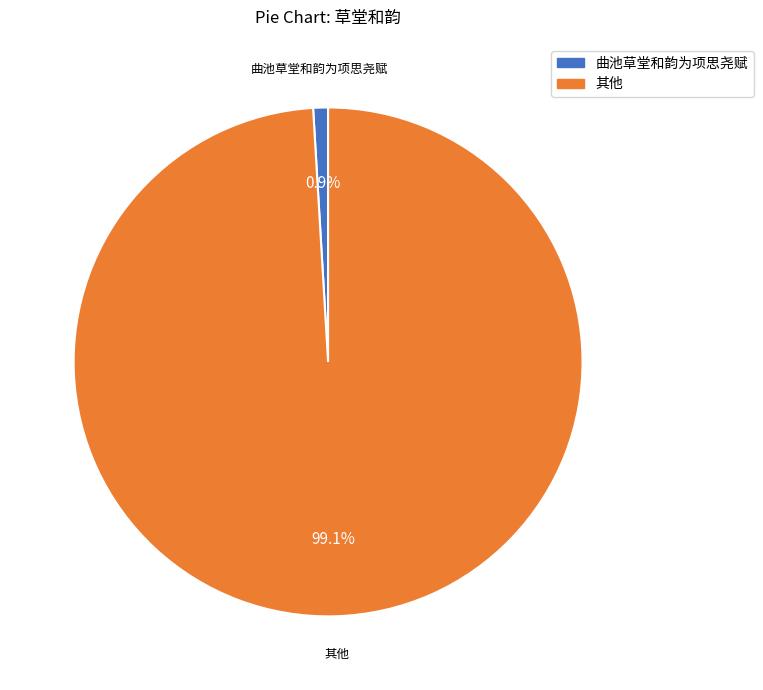

Is there any slice that represents more than half of the pie?

Yes